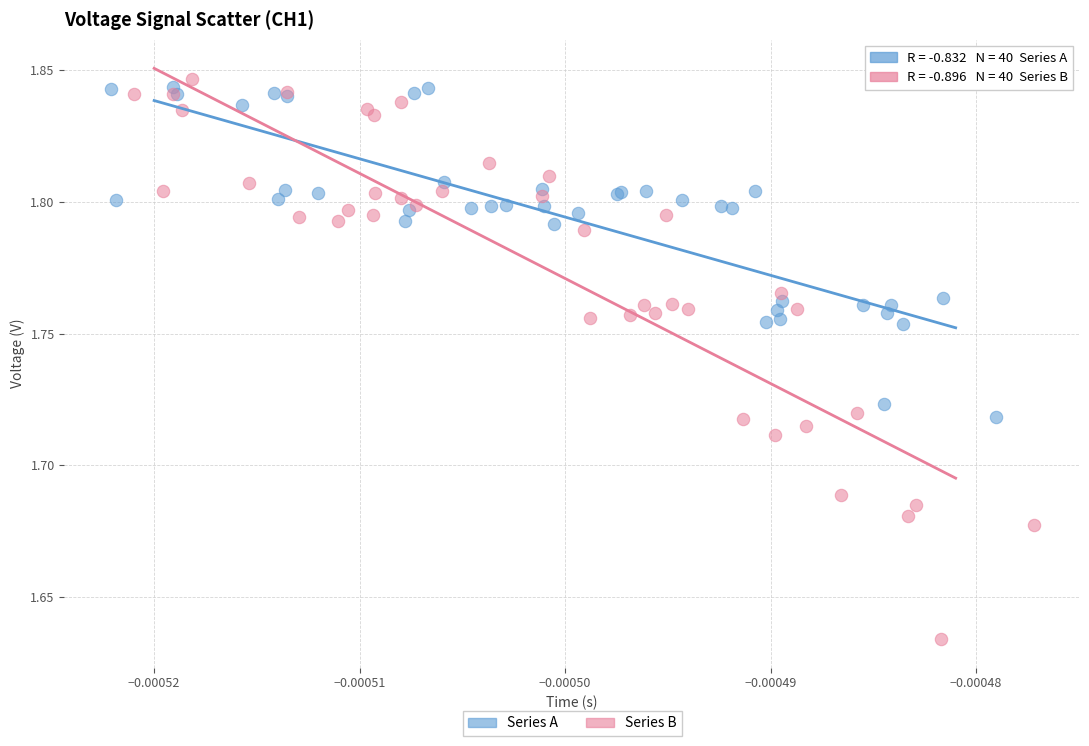

Which series has the largest Y range (max minus min)?

Series B